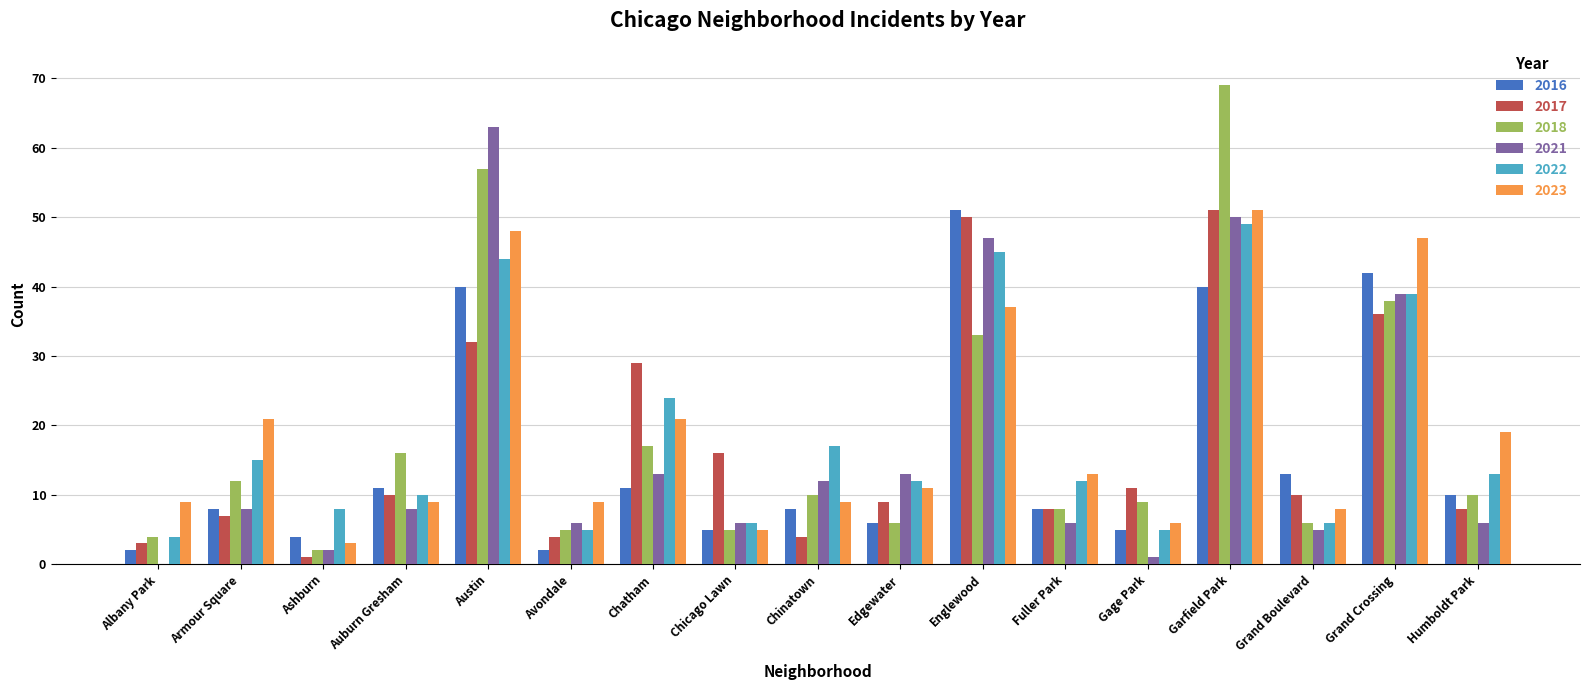

What value does the 2023 series have at Chinatown?

9